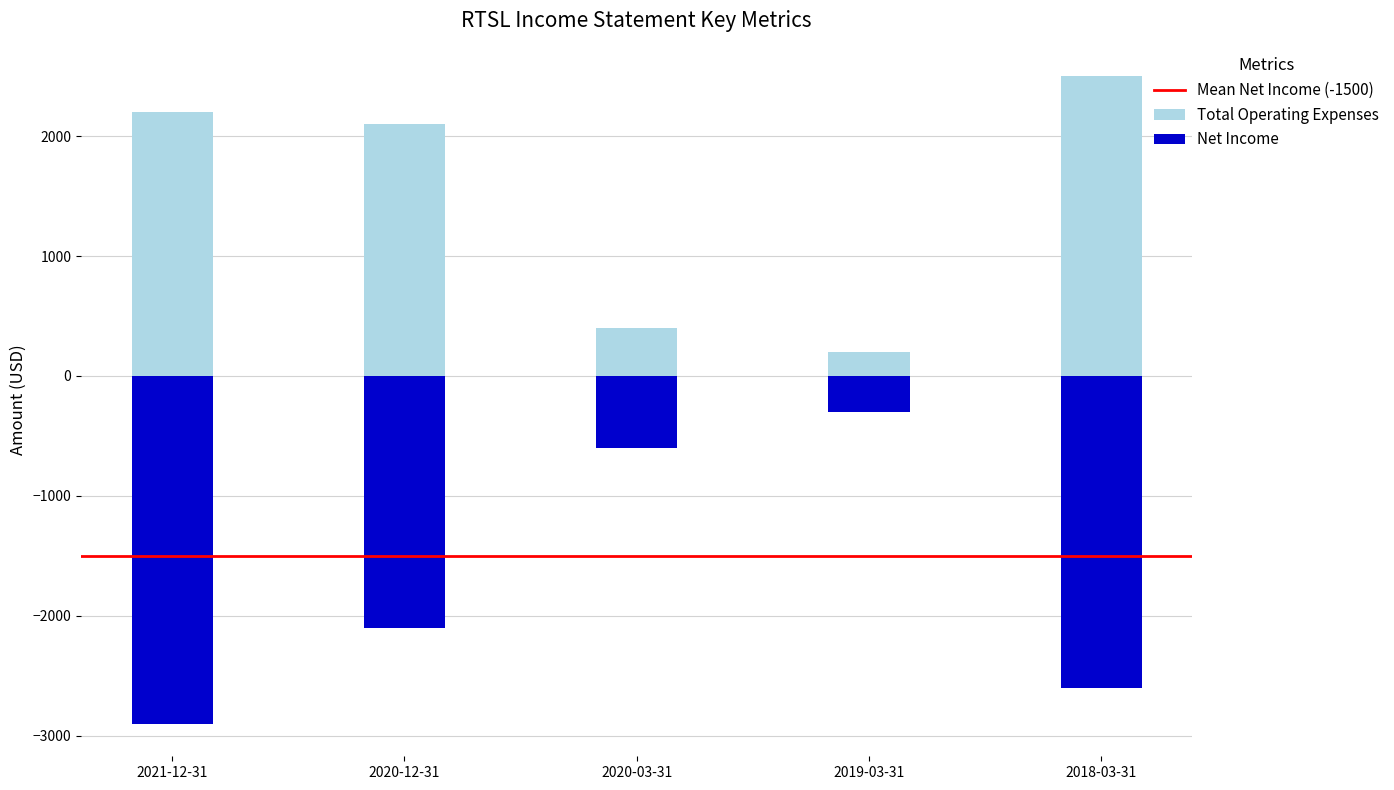

What is the label of the 4th bar from the left?

2019-03-31